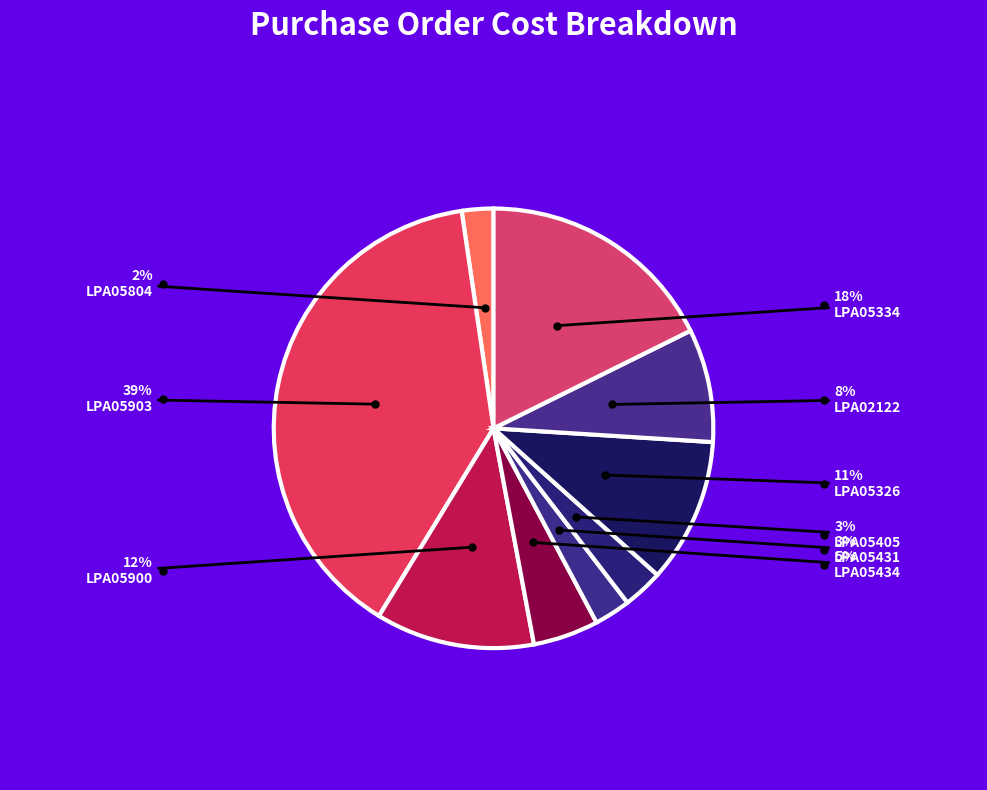

How many segments does this pie chart have?

9